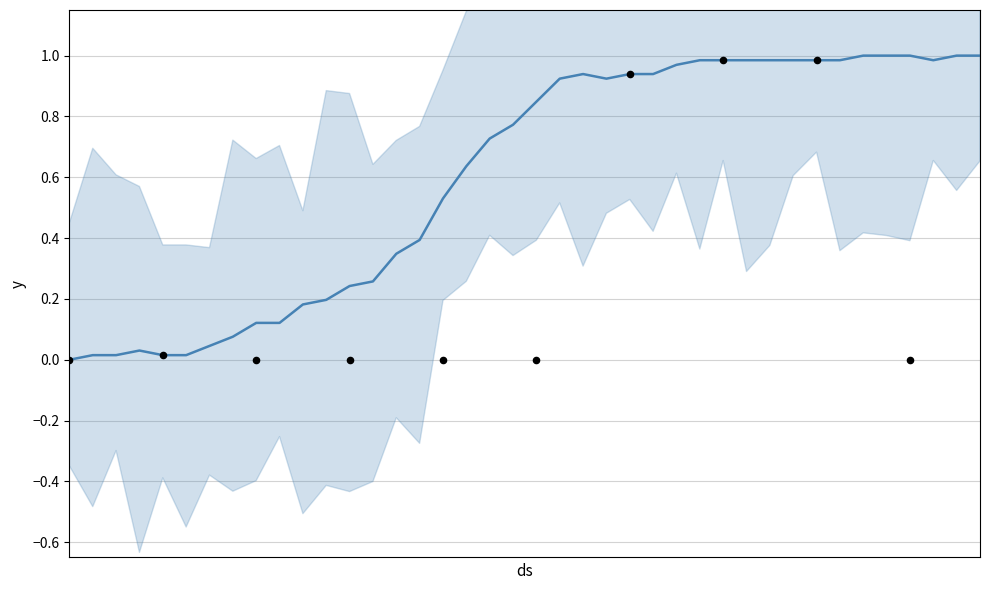

What is the change in value from 2020-03-13 to 2020-03-29?

+0.6